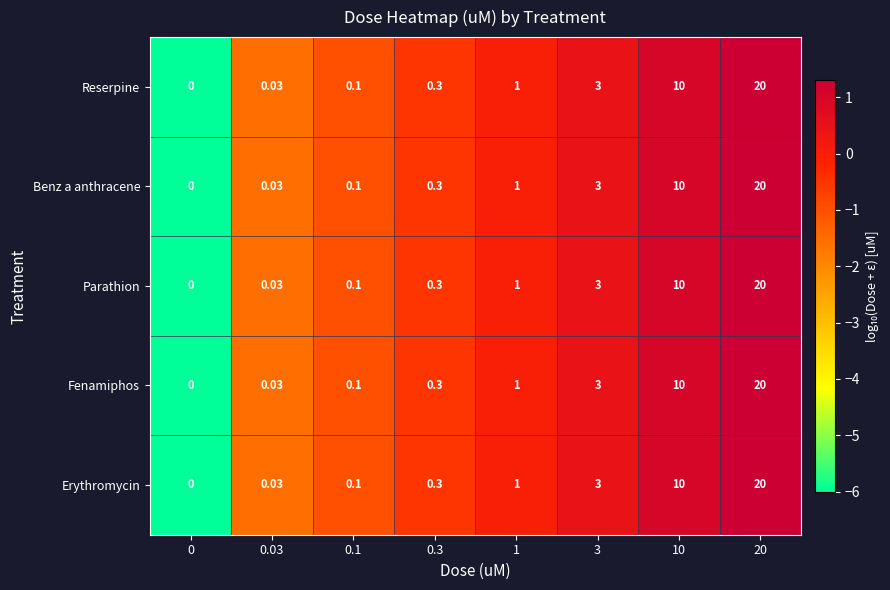

Is the value of Parathion at 0.3 greater than the value of Erythromycin at 10?

No